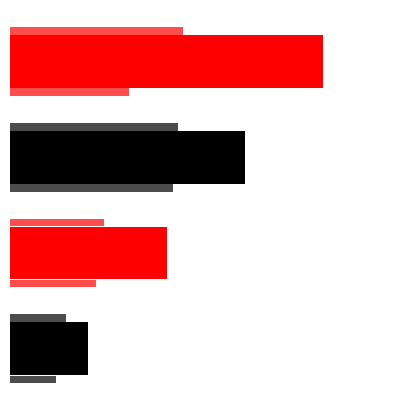

Reading right to left, transcribe all the data shown in this chart.

3=4	2=3	1=2	0=1